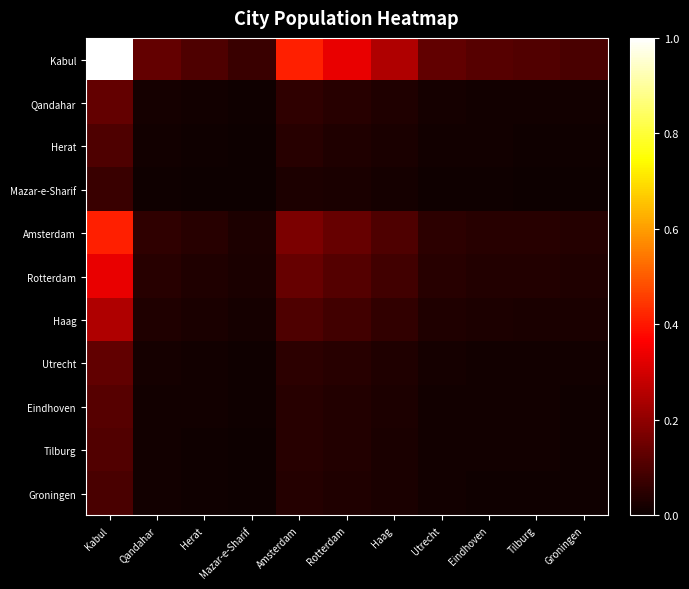

Rank the series at Tilburg from lowest to highest value.

Mazar-e-Sharif, Groningen, Herat, Tilburg, Eindhoven, Utrecht, Qandahar, Haag, Rotterdam, Amsterdam, Kabul